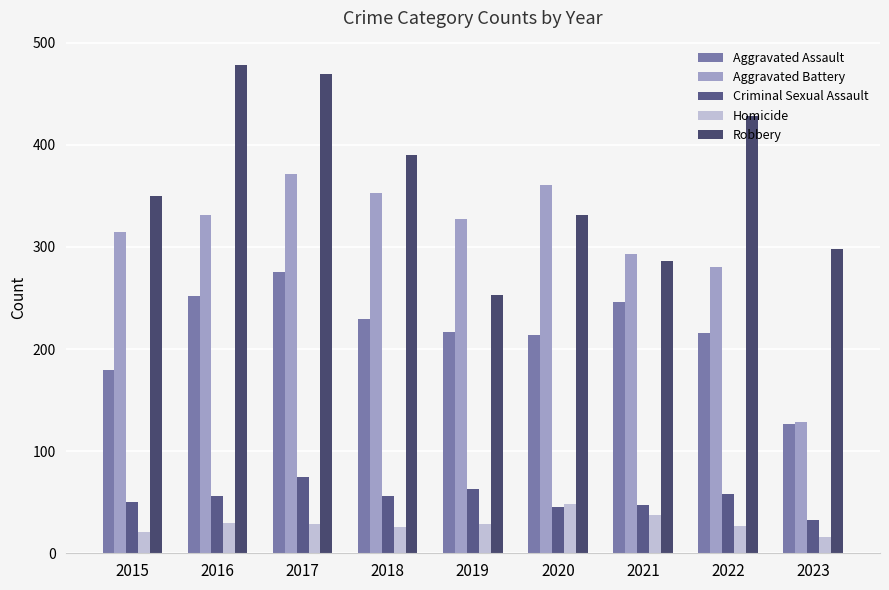

Read the Aggravated Assault value at 2022.

216